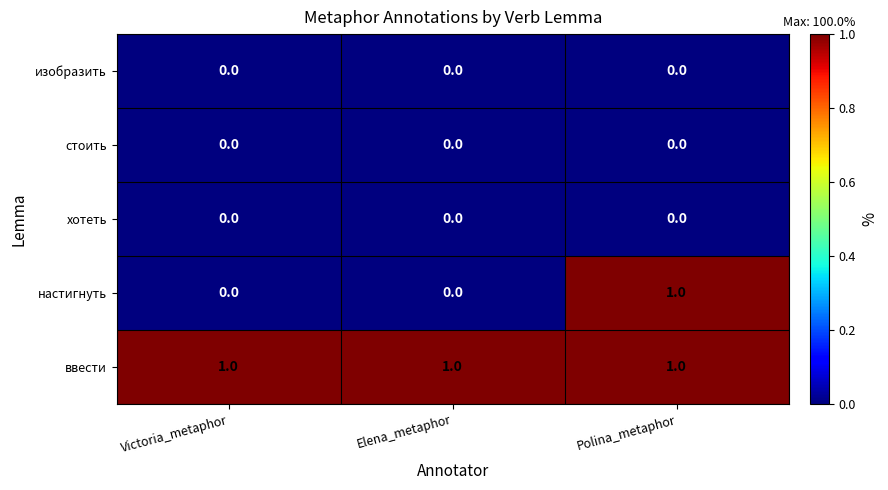

The ввести series shows 1 at Polina_metaphor. True or false?

True